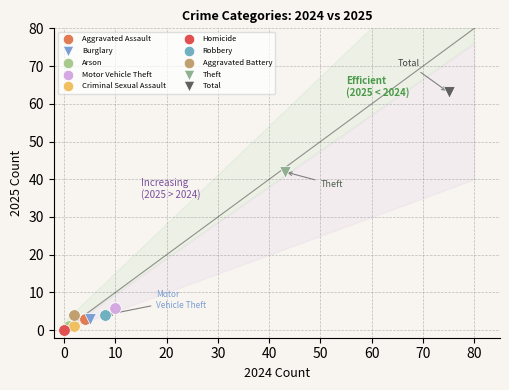

What are all the series names shown in the legend?

Aggravated Assault, Burglary, Arson, Motor Vehicle Theft, Criminal Sexual Assault, Homicide, Robbery, Aggravated Battery, Theft, Total